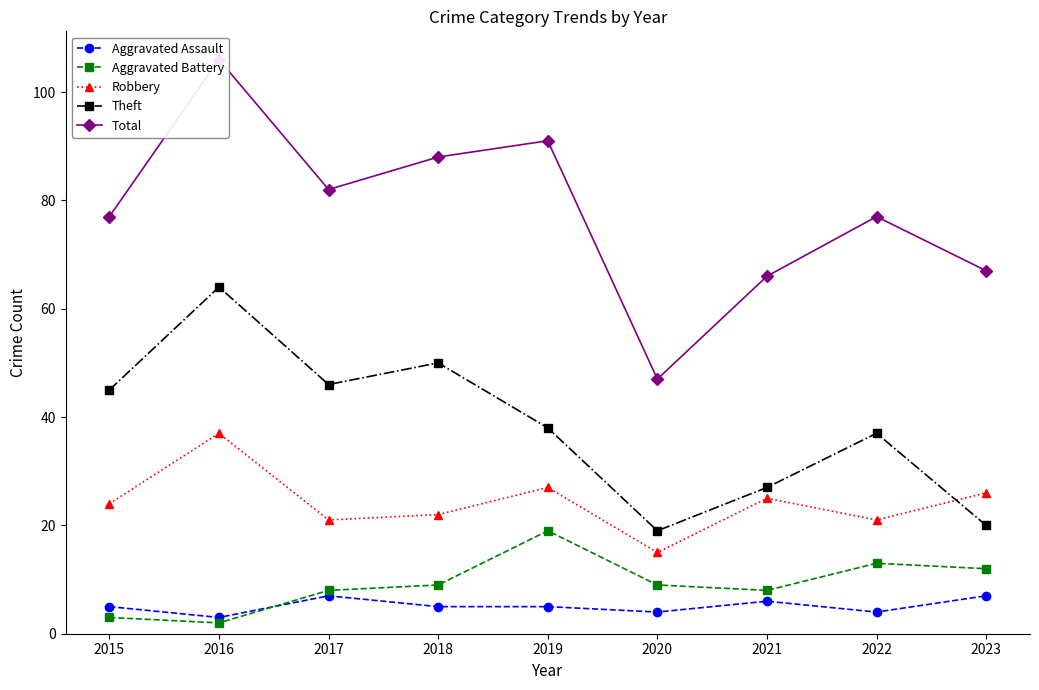

At how many categories does at least one series exceed 73?

6